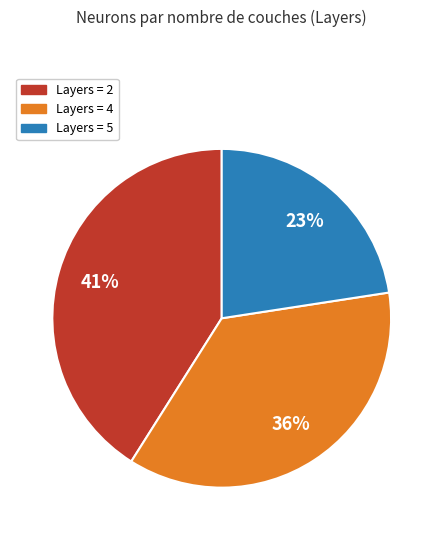

To the nearest percent, what is the average slice percentage?

33%